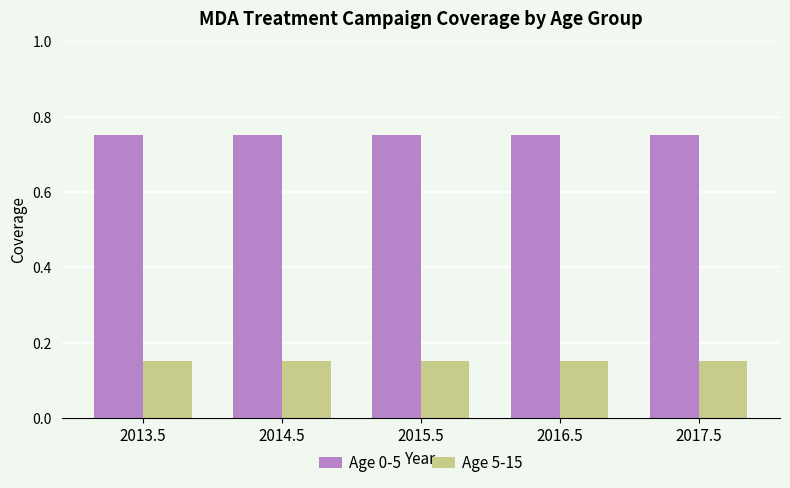

Rank the series by their maximum value, from lowest to highest.

Age 5-15, Age 0-5